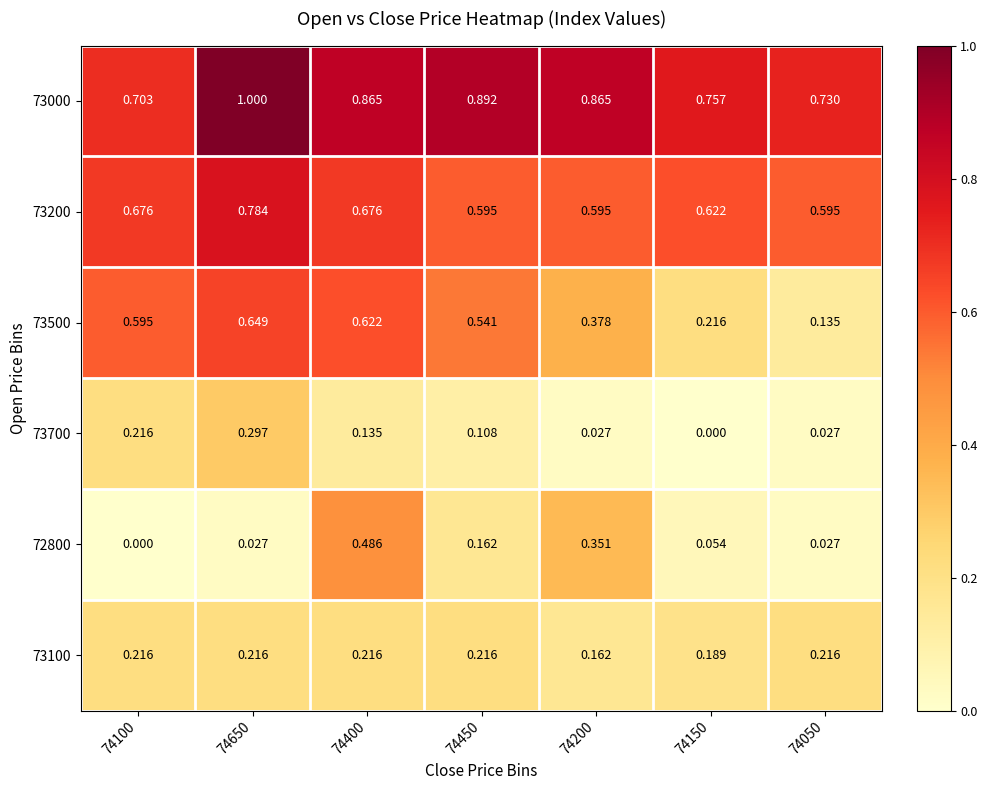

Is the value of 72800 at 74650 greater than the value of 73200 at 74100?

No